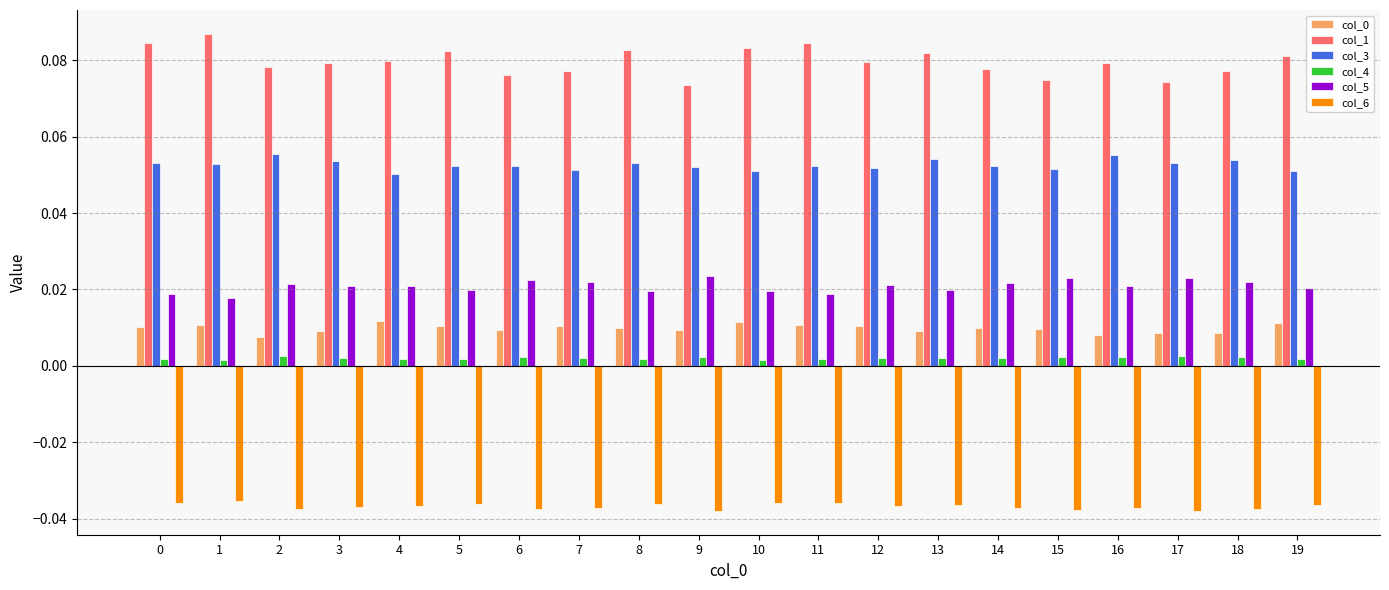

Which series has the largest range (max minus min)?

col_1